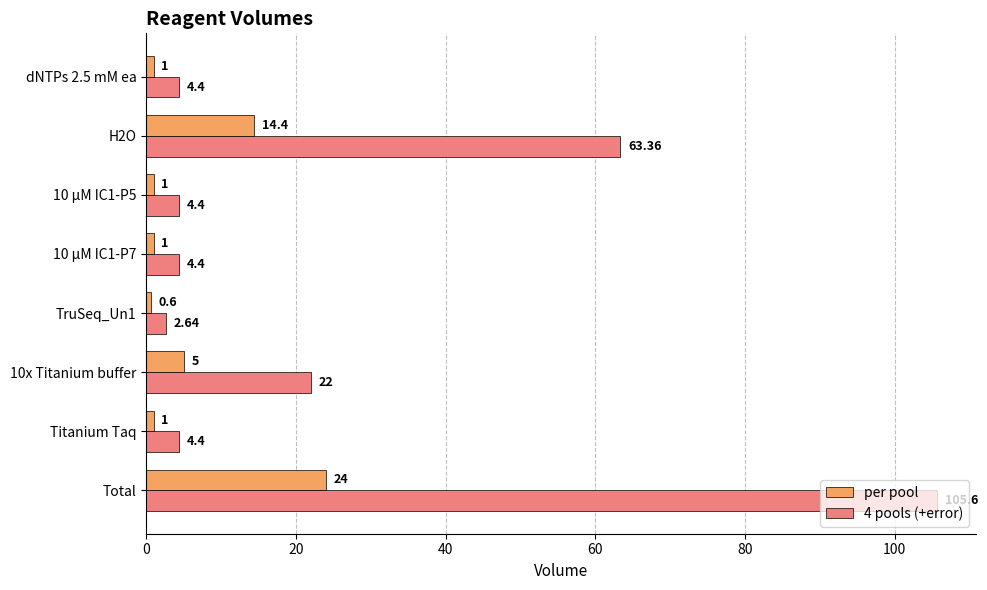

Between TruSeq_Un1 and Titanium Taq, which series saw the biggest shift?

4 pools (+error)